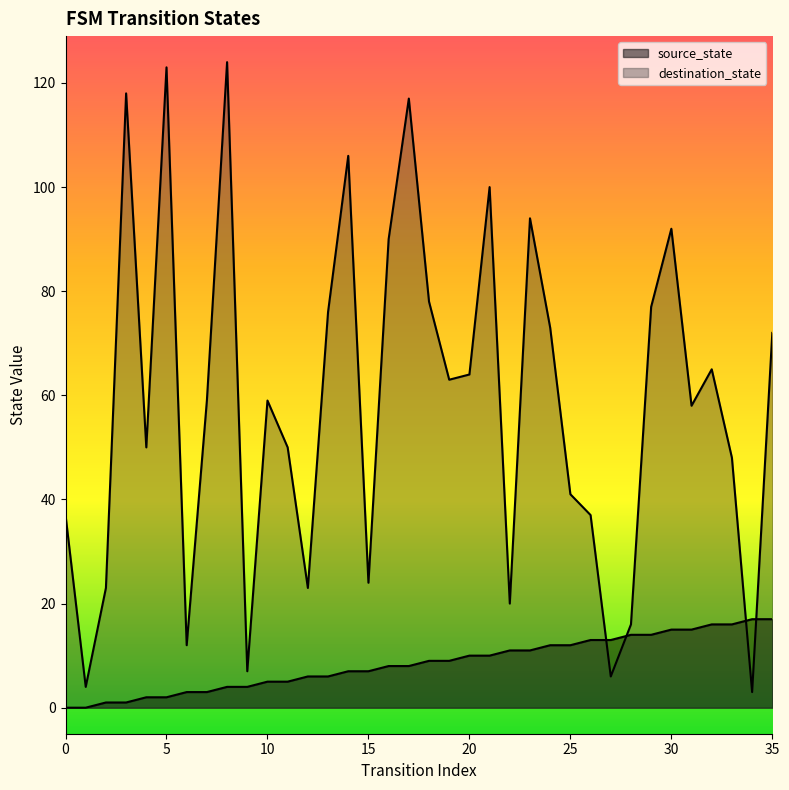

The source_state series shows 0 at 1. True or false?

True